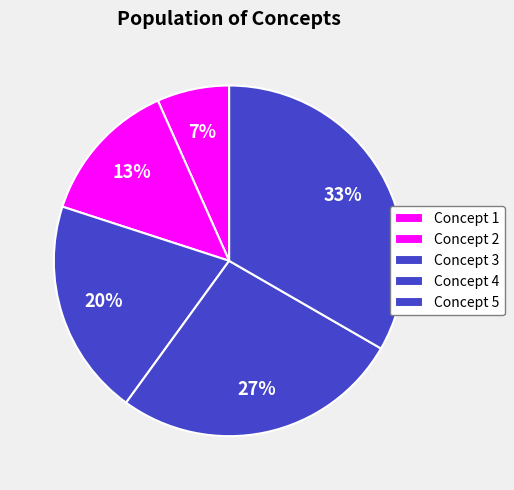

To the nearest percent, what is the difference between the largest and smallest slice percentages?

27%